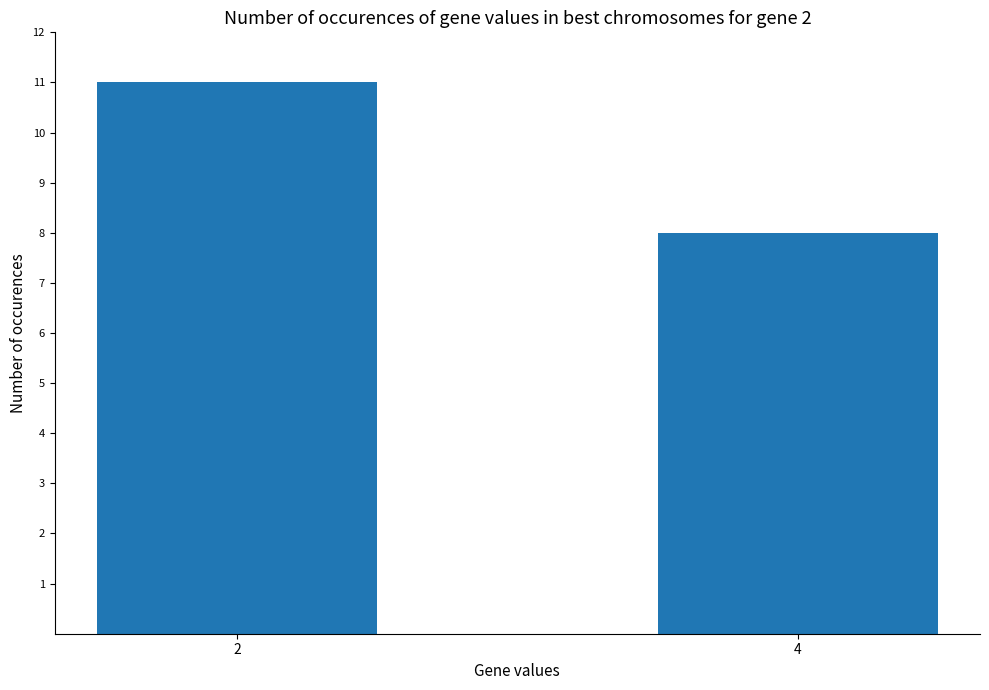

Rank the categories by value from highest to lowest.

2, 4